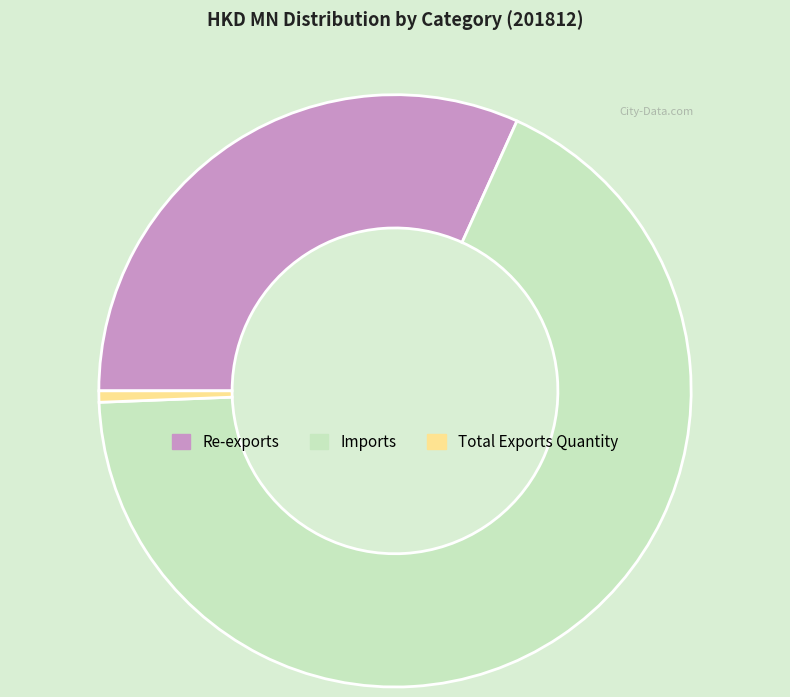

Which slice is the smallest?

Total Exports Quantity